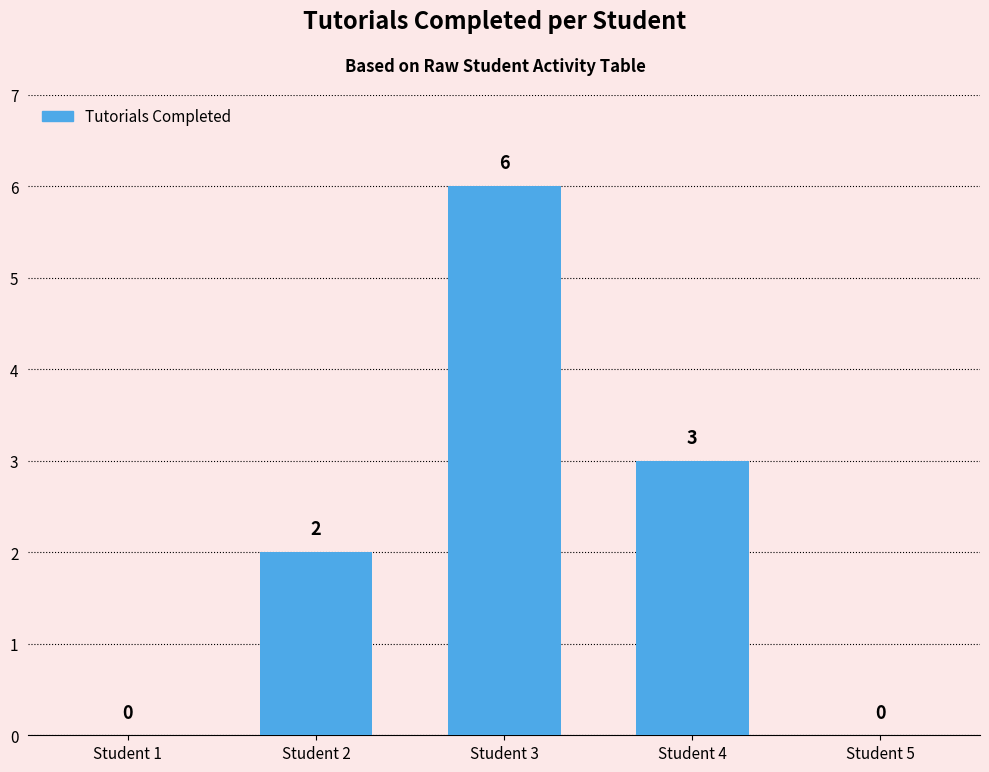

What is the sum of all values?

11